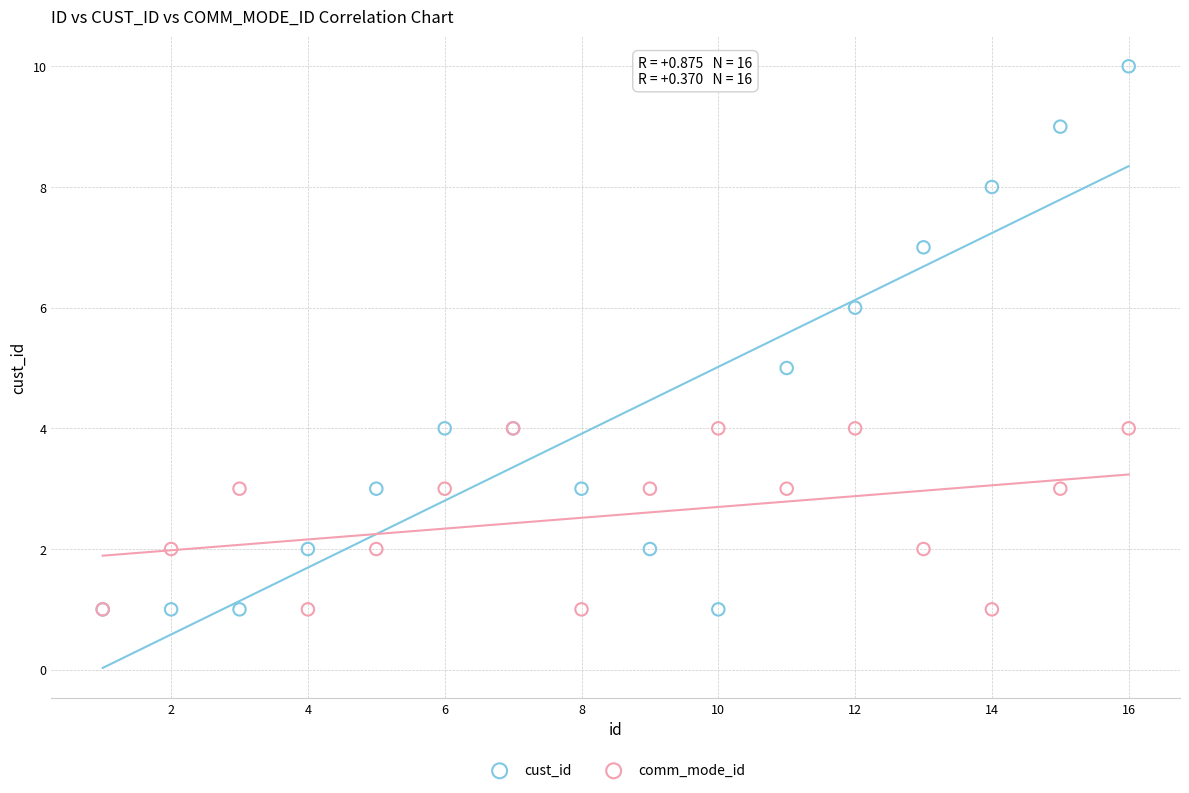

What are all the series names shown in the legend?

cust_id, comm_mode_id